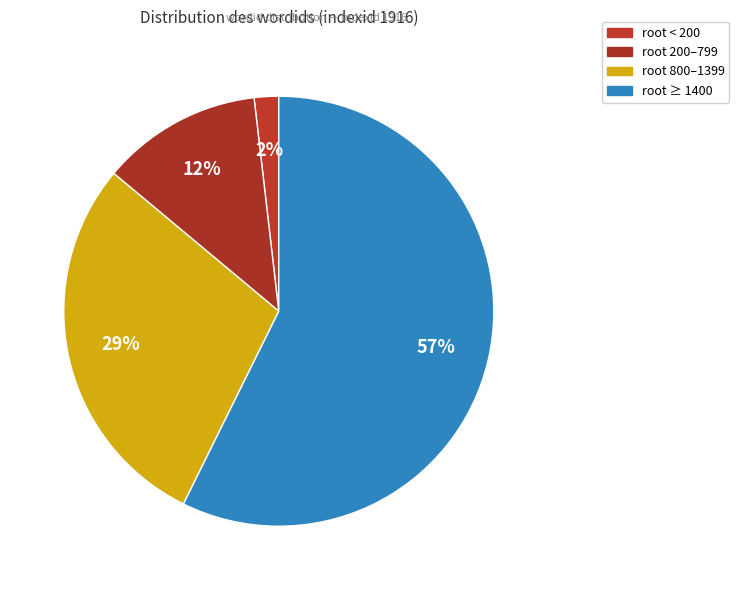

How many segments does this pie chart have?

4